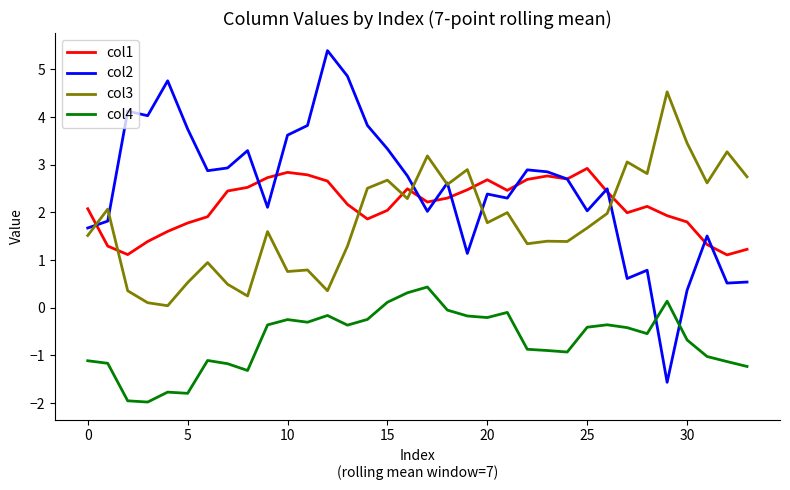

Which series has the largest range (max minus min)?

col2